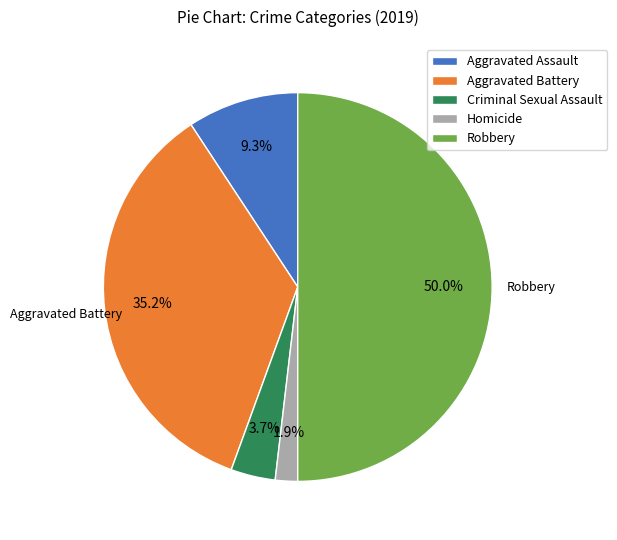

Does Criminal Sexual Assault account for over 50% of the chart?

No